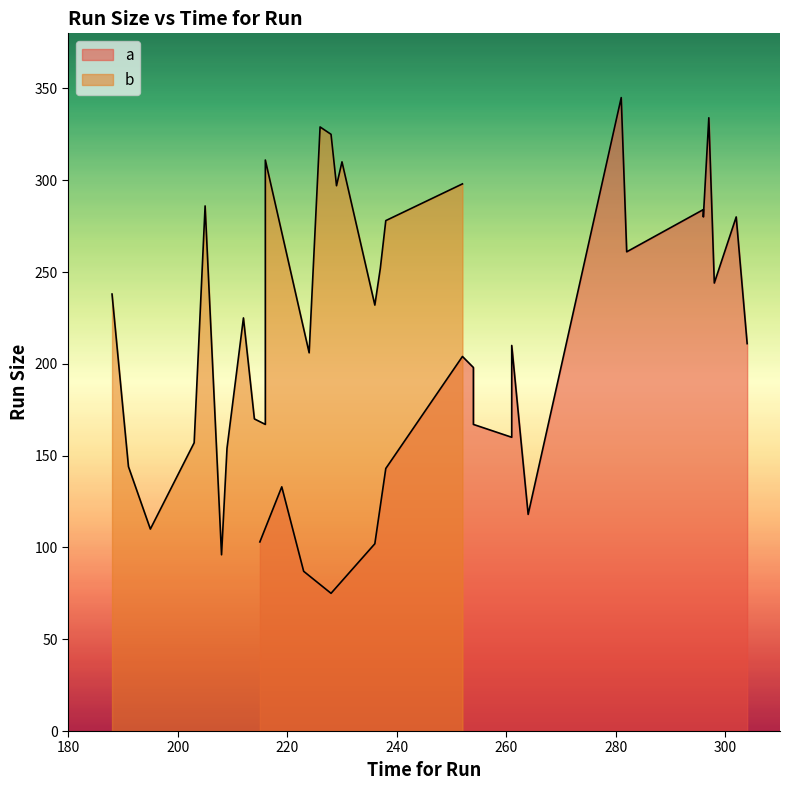

At how many categories does at least one series exceed 288?

8